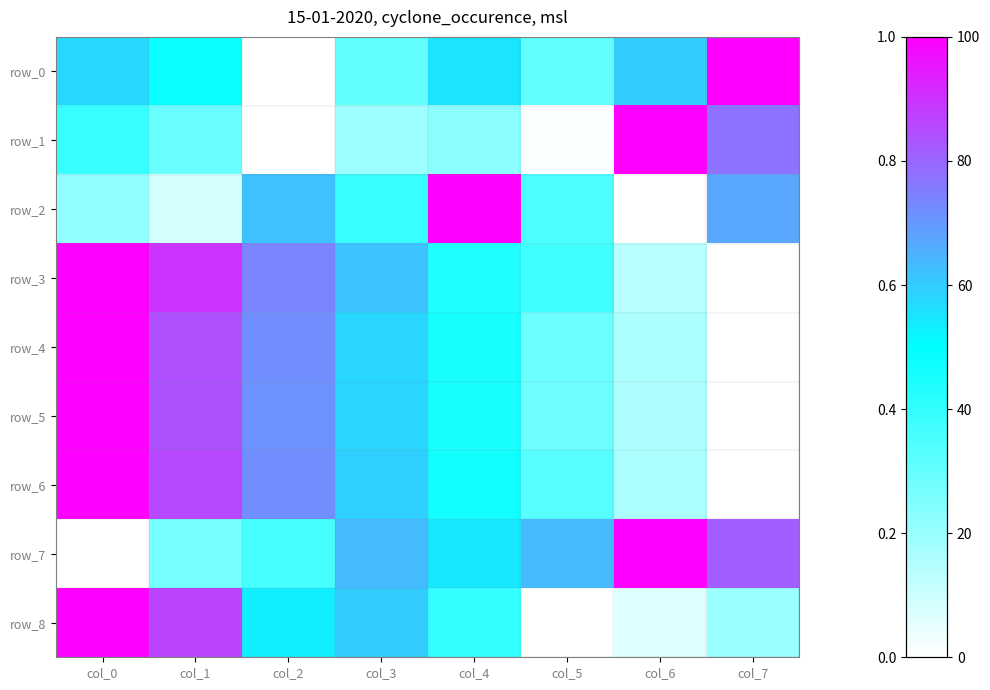

The value of row_4 at col_4 is 0.1. True or false?

False